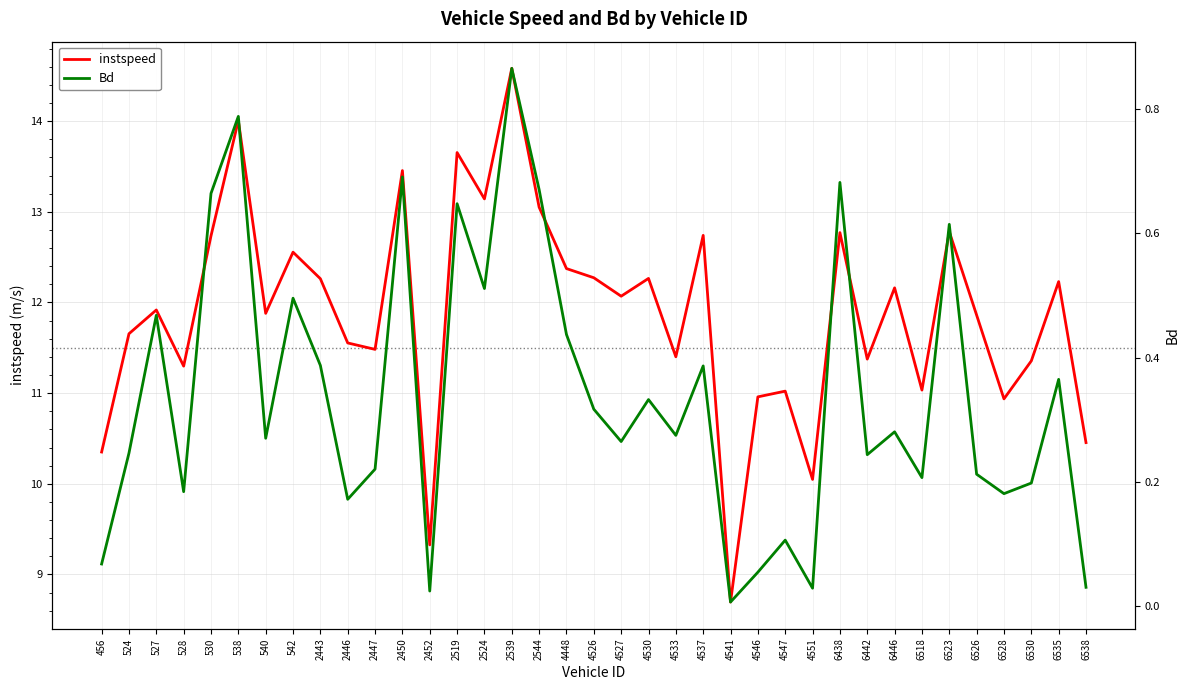

What is the difference between the second highest and minimum values in the instspeed series?

5.3